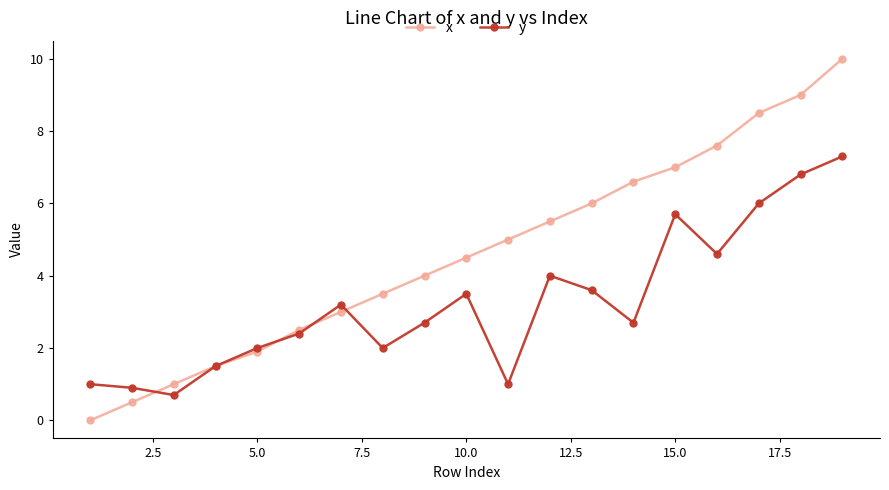

Which series has the largest total across all categories?

x